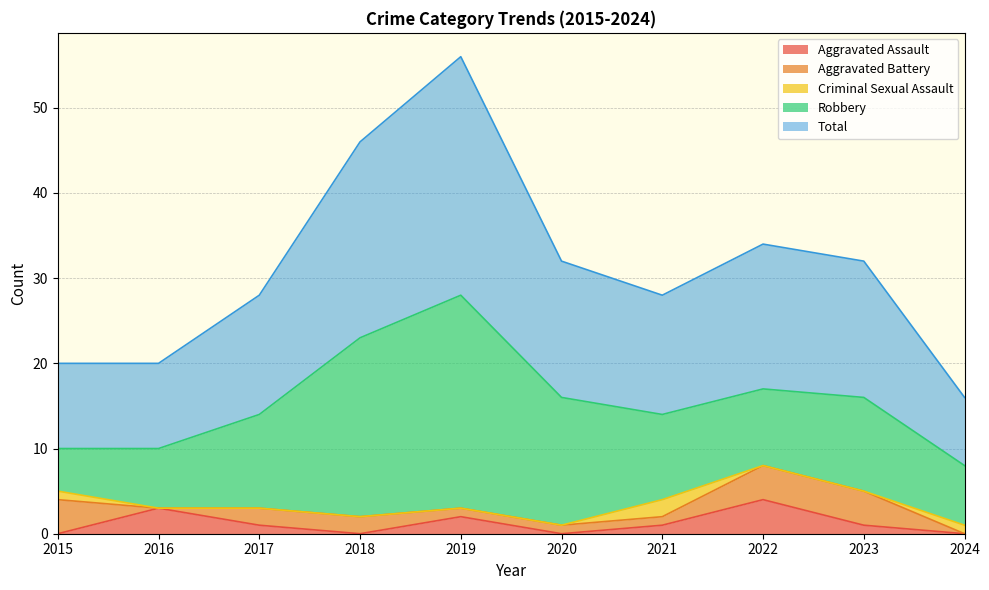

What value does the Robbery series have at 2024?

7